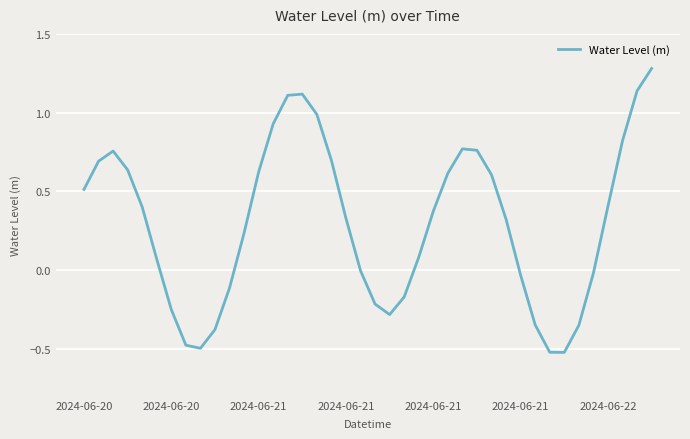

What is the difference between the maximum and minimum values?

1.8